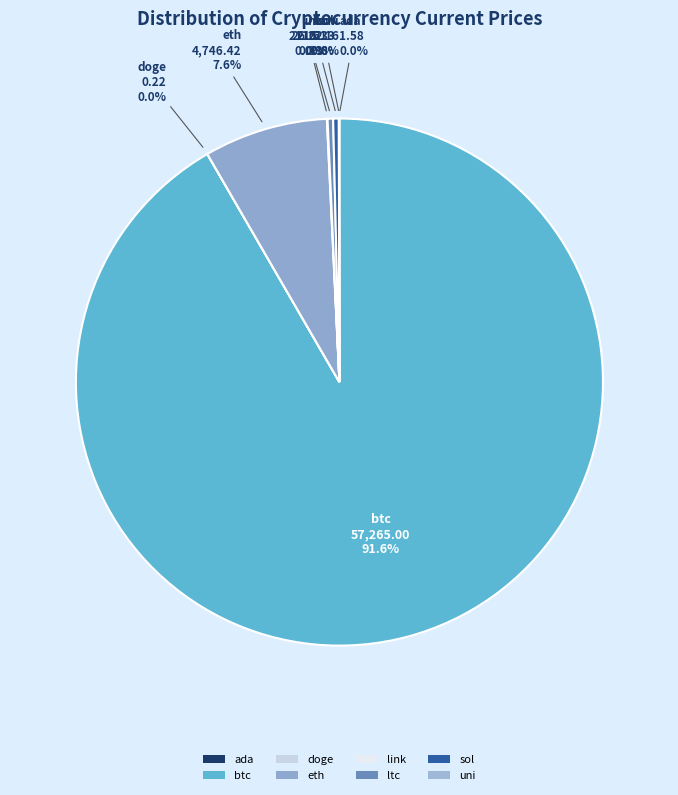

Which slice is the largest?

btc